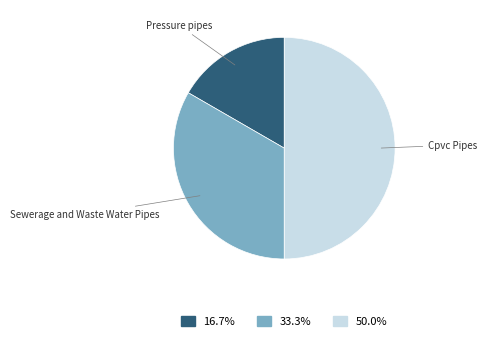

Do Cpvc Pipes and Pressure pipes together represent more than half of the pie?

Yes